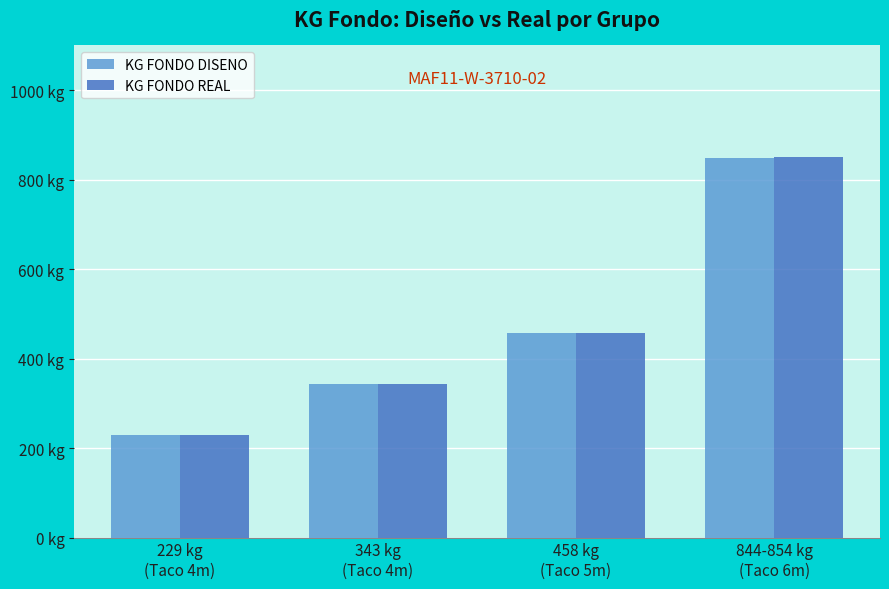

The value of KG FONDO REAL at 844-854 kg
(Taco 6m) is 850.0. True or false?

True